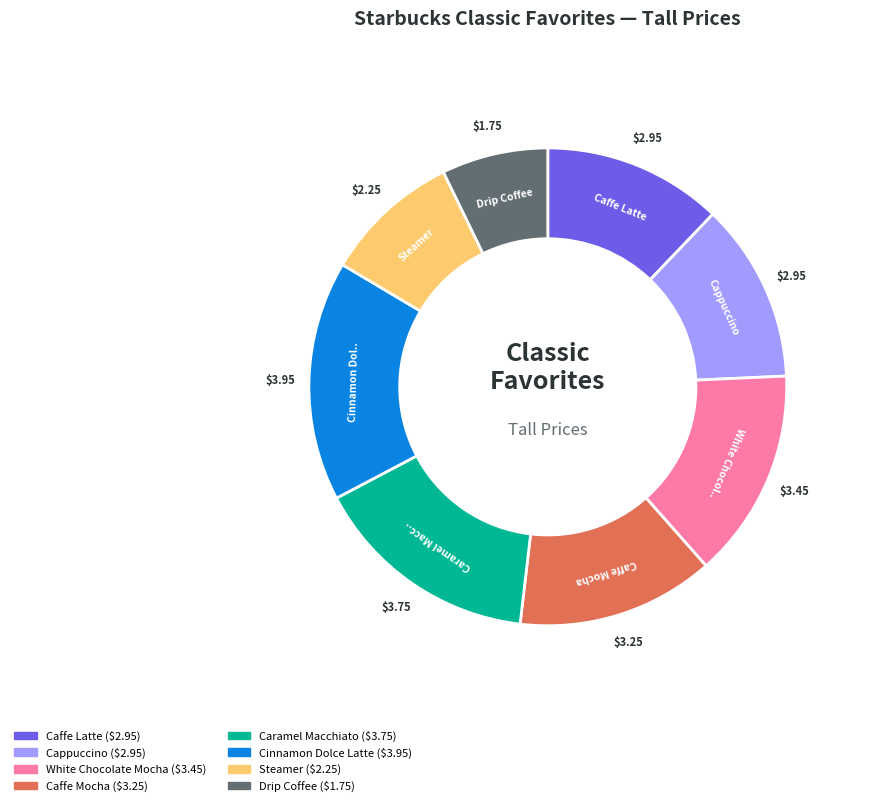

Which category has the biggest portion of the pie?

Cinnamon Dolce Latte